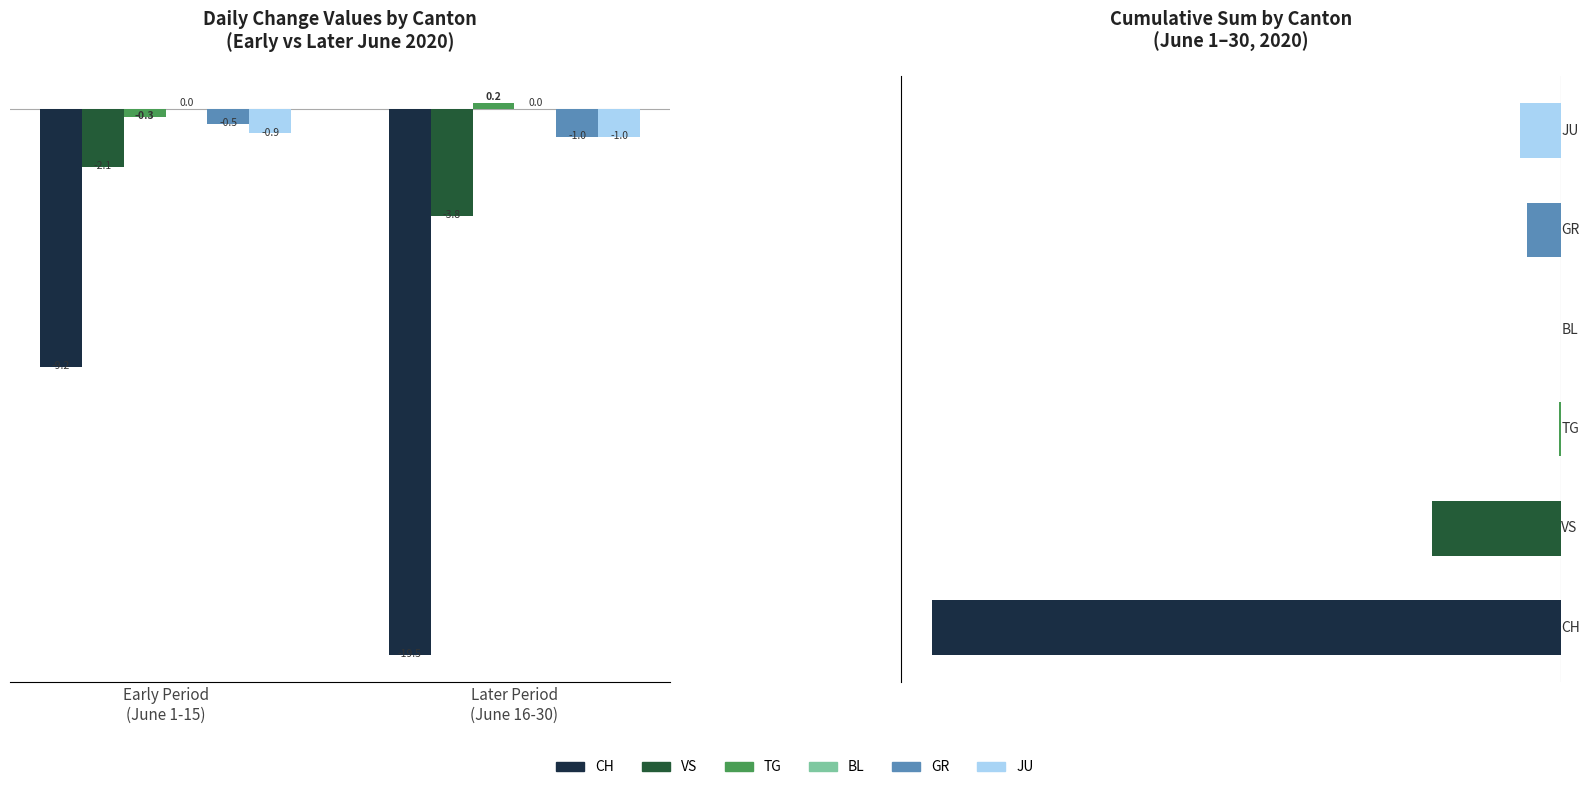

What is the average value of the VS series?

-2.9